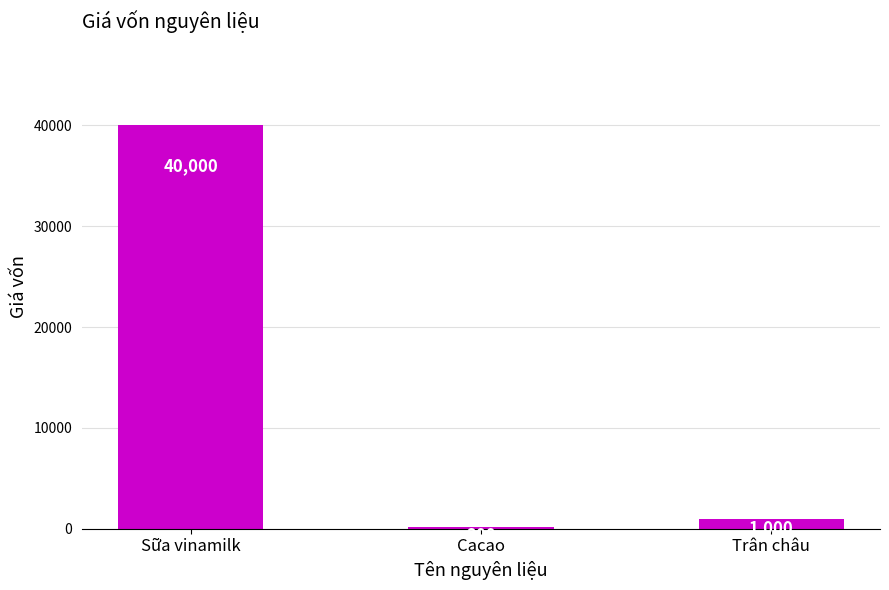

Rank the categories by value from highest to lowest.

Sữa vinamilk, Trân châu, Cacao